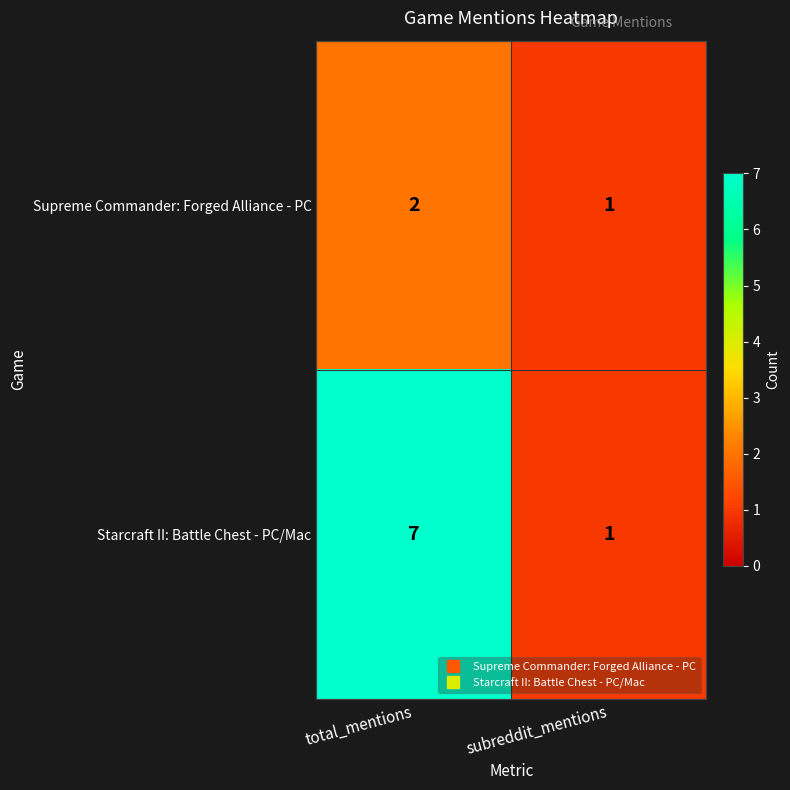

At which category does the chart reach its peak across all series?

total_mentions